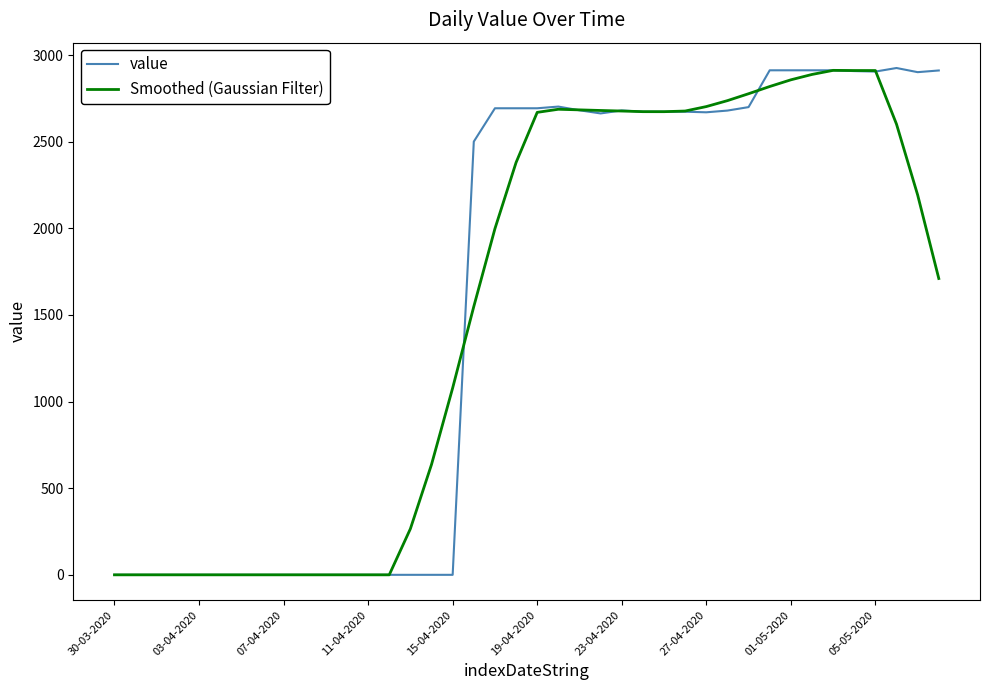

What is the highest value of the value series?

2925.3